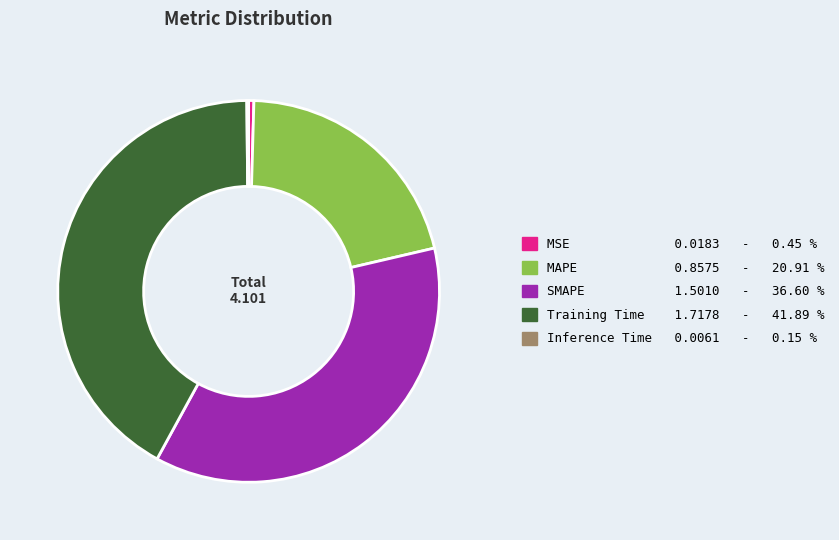

Which slice is the largest?

Training Time